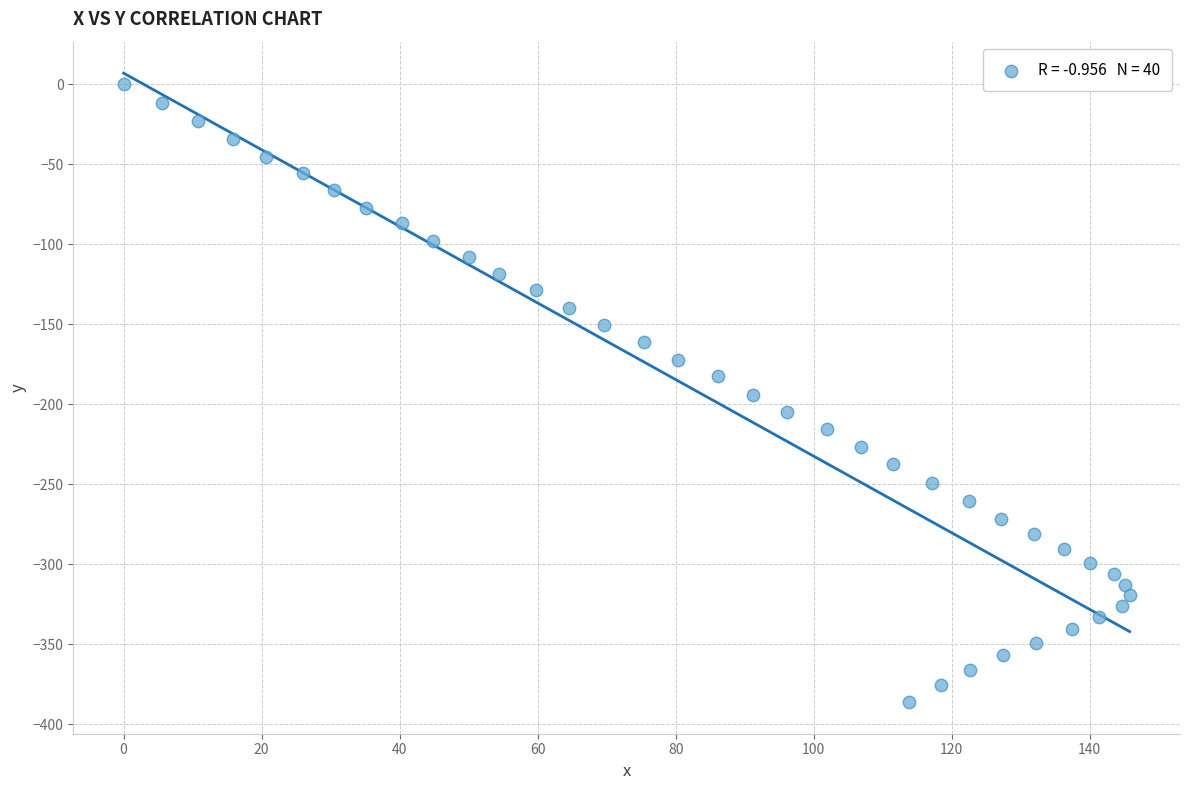

What is the range of X values (max minus min)?

145.8